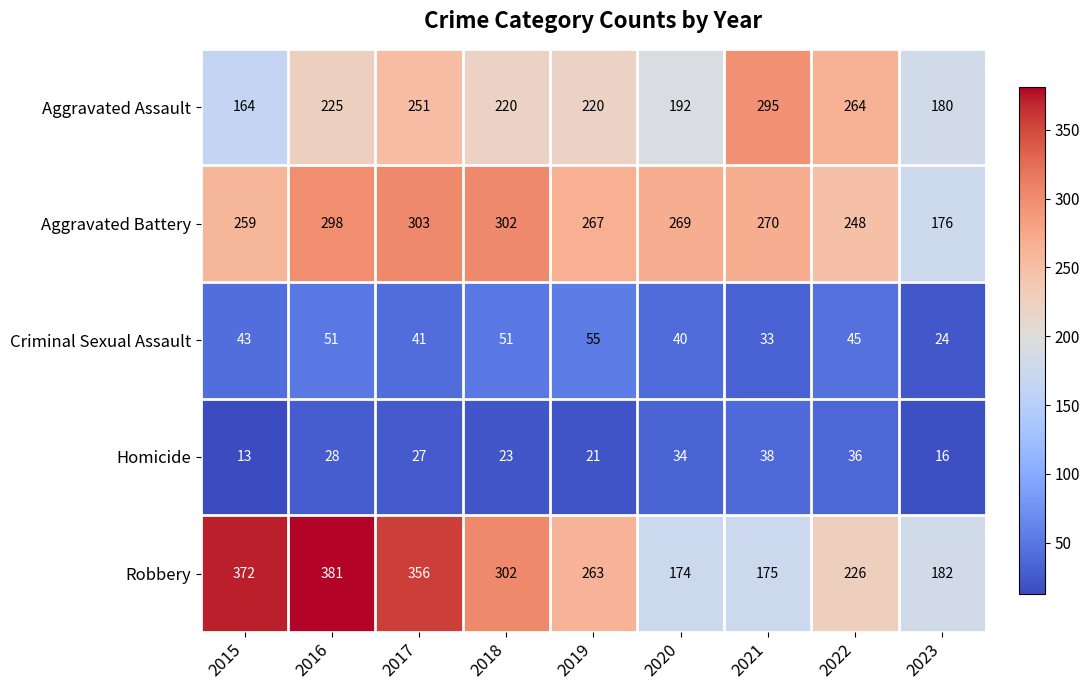

Which series has the largest total across all categories?

Robbery